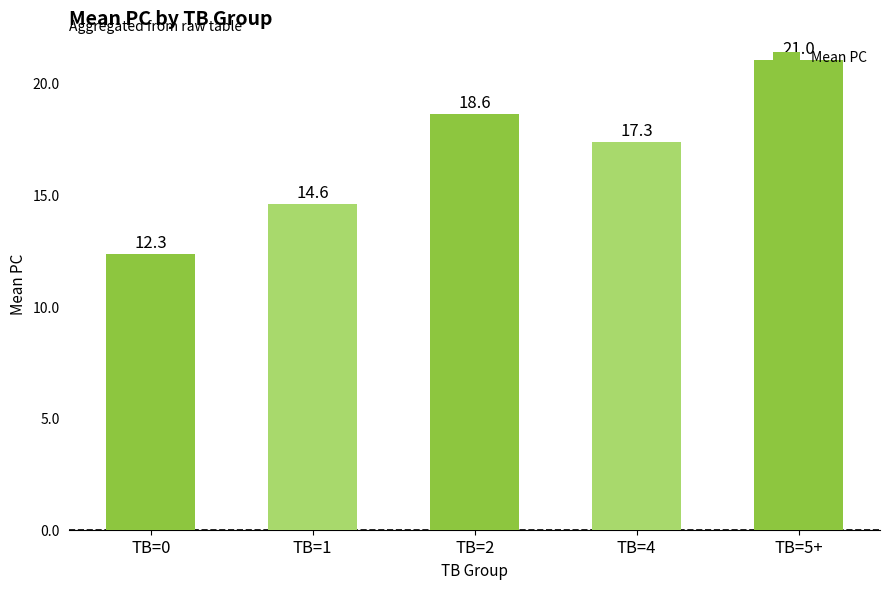

How many values are below 17?

2